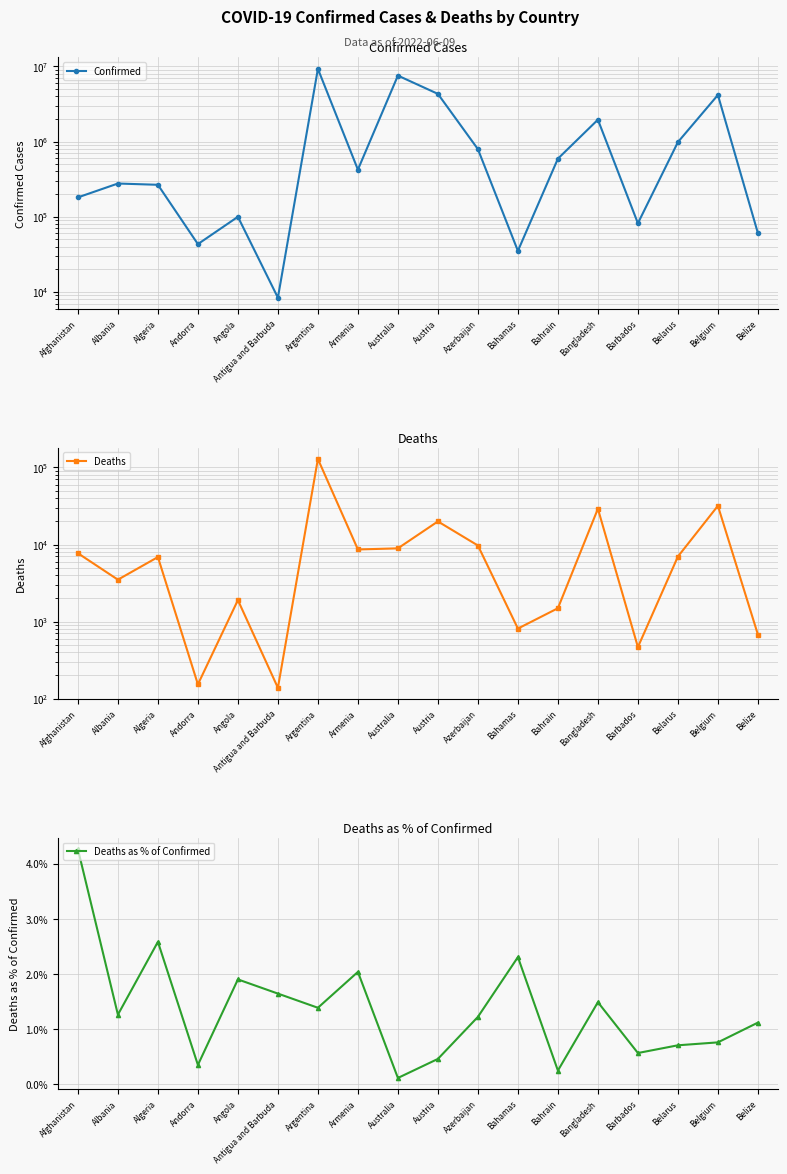

How many interior local peaks does the Deaths series have?

6